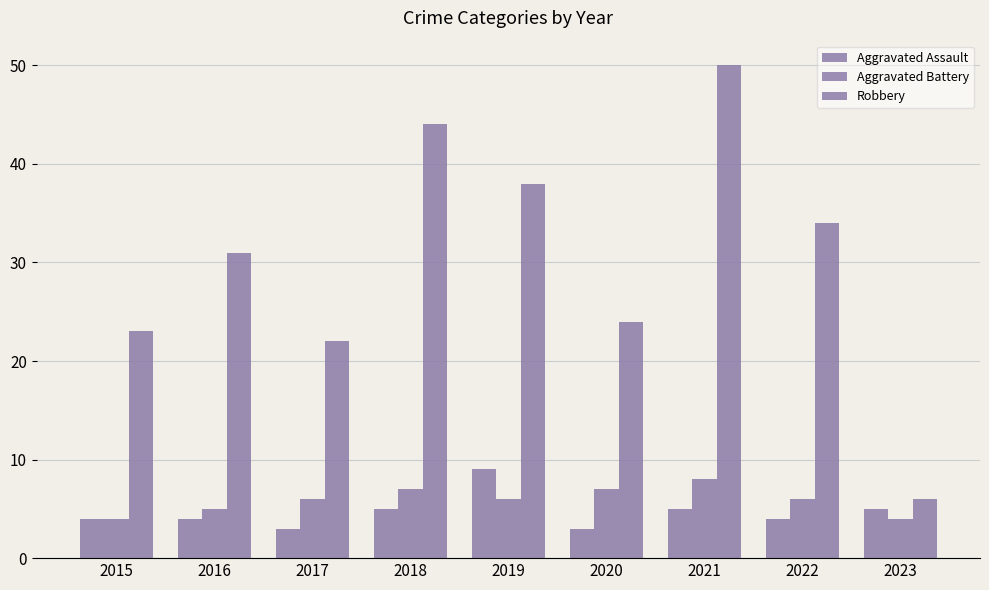

What is the total value across all series at 2020?

34